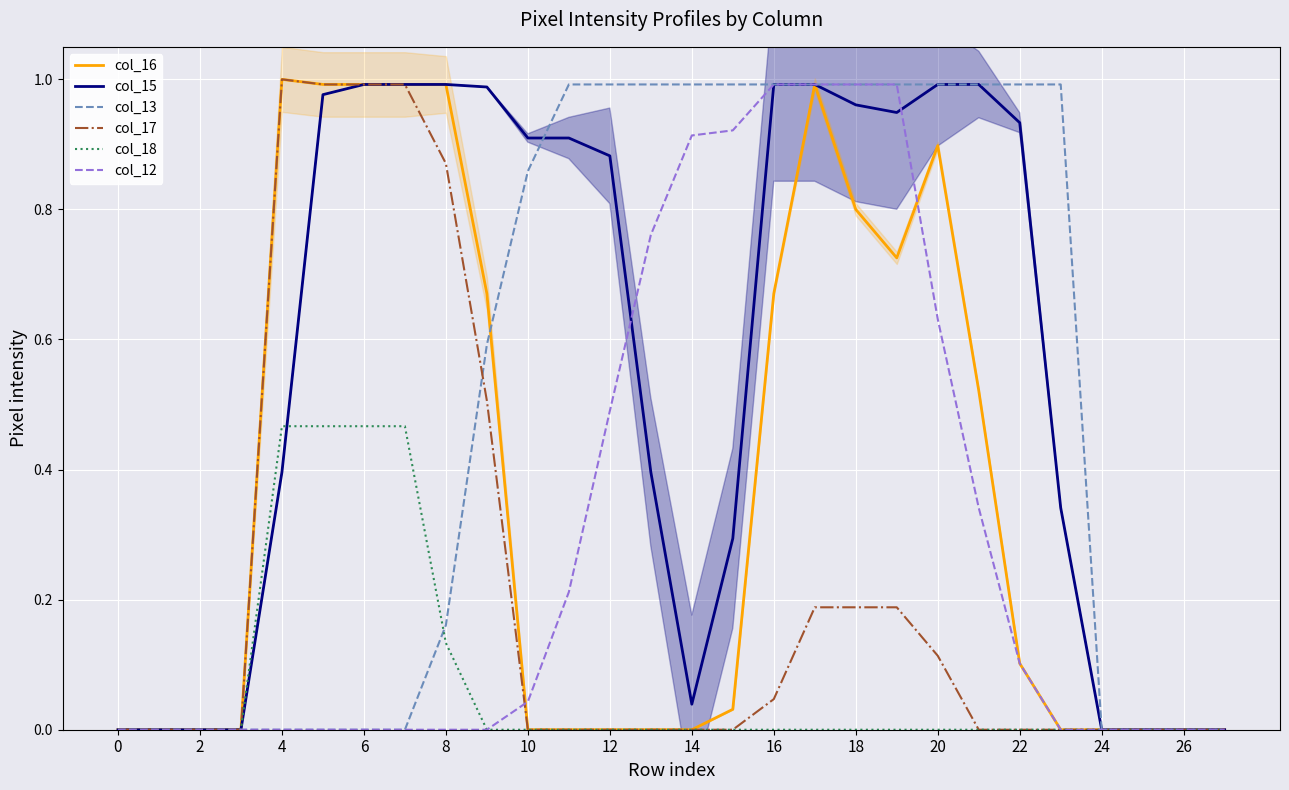

True or false: col_12 and col_13 intersect in this chart.

False